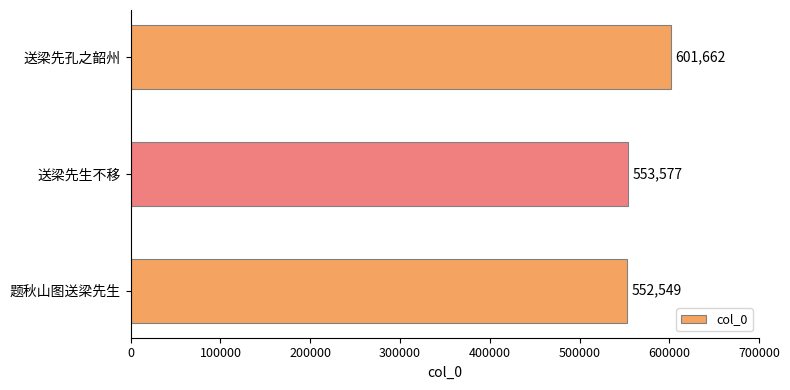

What is the smallest value displayed?

552549